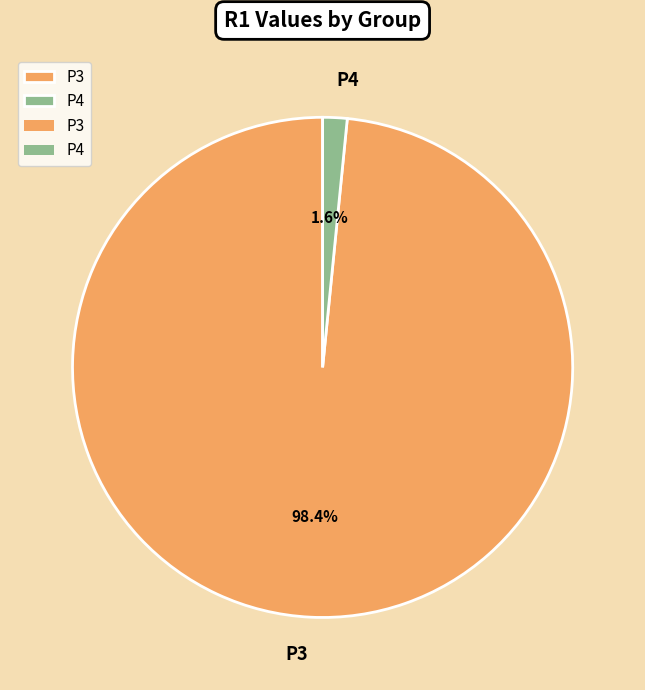

To the nearest percent, what is the combined percentage of P4 and P3?

100%